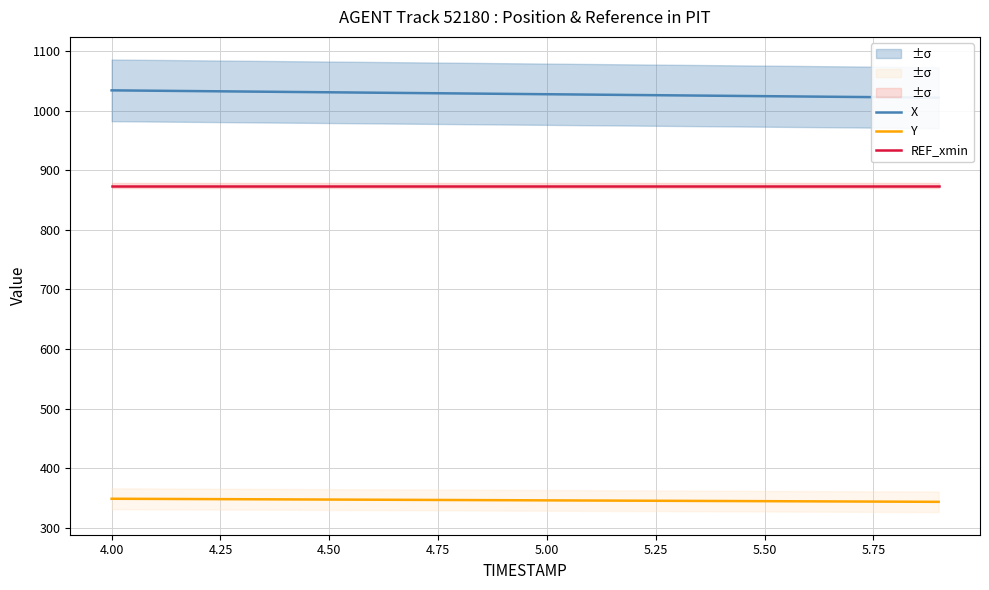

What is the minimum value for Y?

344.0